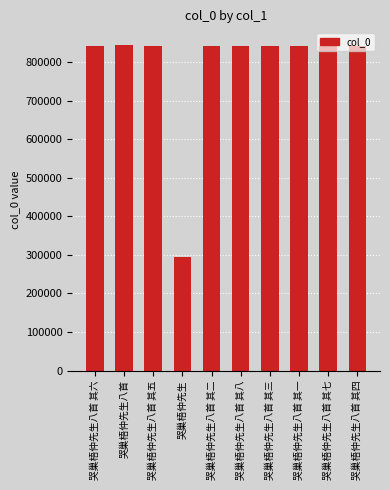

At which label does the data first exceed 842413?

哭巢梧仲先生八首 其六